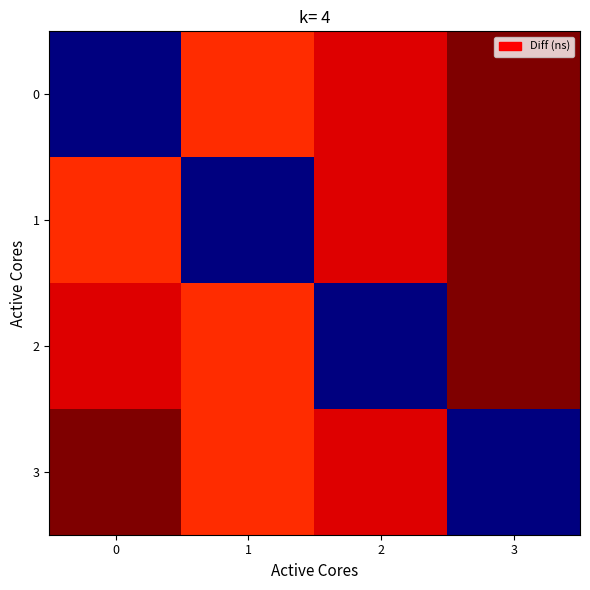

List the series in order of their peak value, highest first.

0, 1, 2, 3